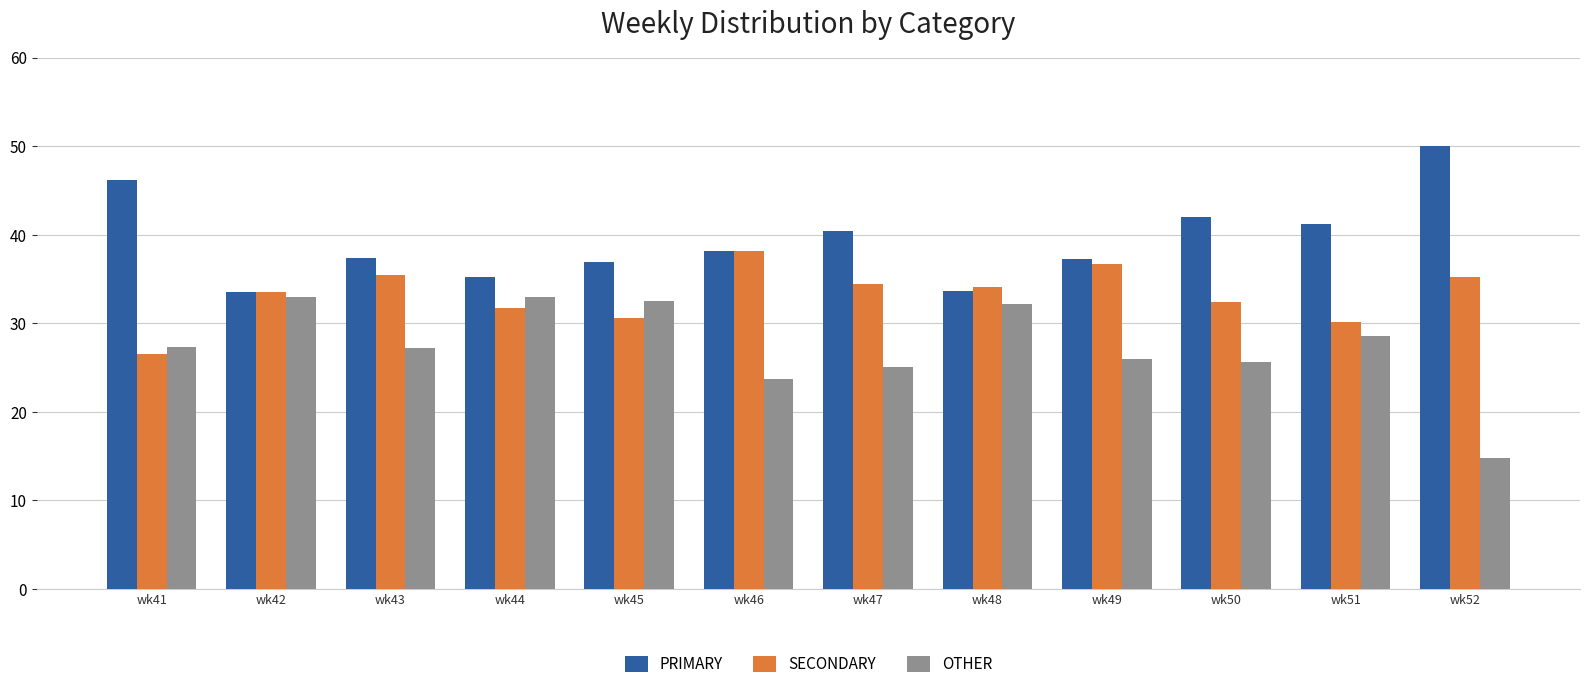

What is the spread (max minus min) of values at wk46?

14.4